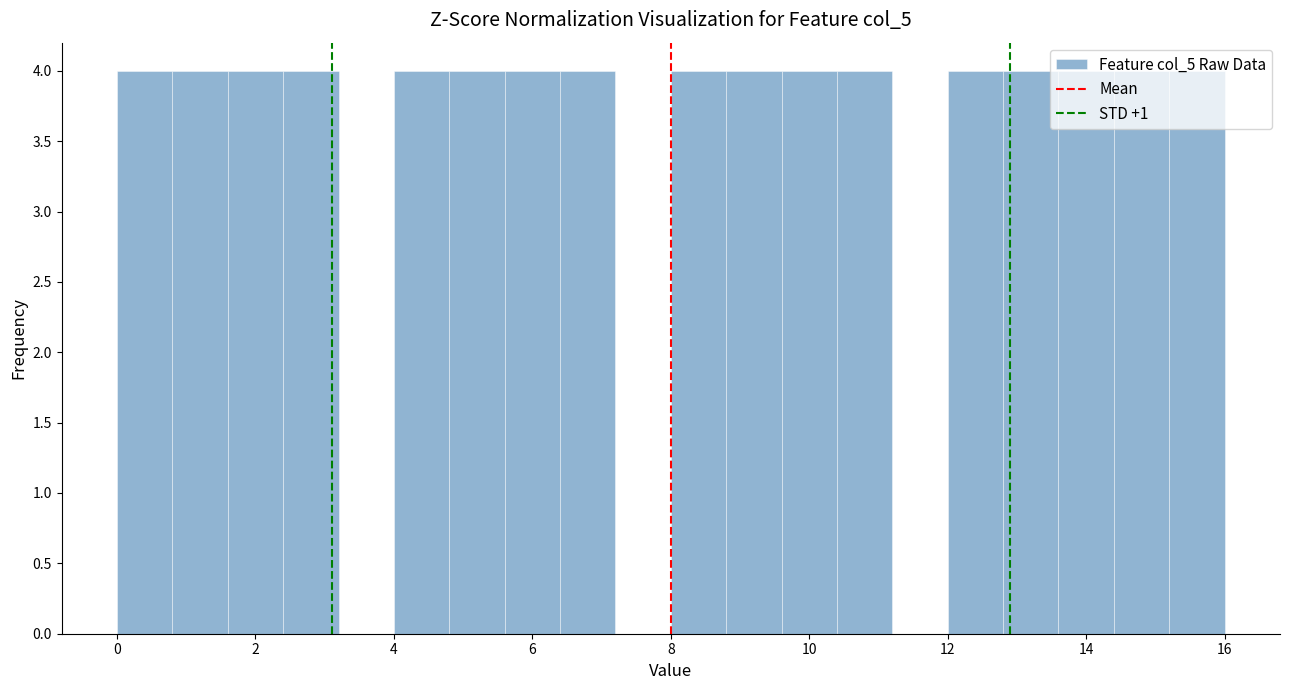

Reading left to right, list every bar in this chart as the range it spans on the x-axis followed by its height. The values are not printed on the chart, so give them approximately, as read against the axis.

0.0 to 0.8: 4
0.8 to 1.6: 4
1.6 to 2.4: 4
2.4 to 3.2: 4
3.2 to 4.0: 0
4.0 to 4.8: 4
4.8 to 5.6: 4
5.6 to 6.4: 4
6.4 to 7.2: 4
7.2 to 8.0: 0
8.0 to 8.8: 4
8.8 to 9.6: 4
9.6 to 10.4: 4
10.4 to 11.2: 4
11.2 to 12.0: 0
12.0 to 12.8: 4
12.8 to 13.6: 4
13.6 to 14.4: 4
14.4 to 15.2: 4
15.2 to 16.0: 4